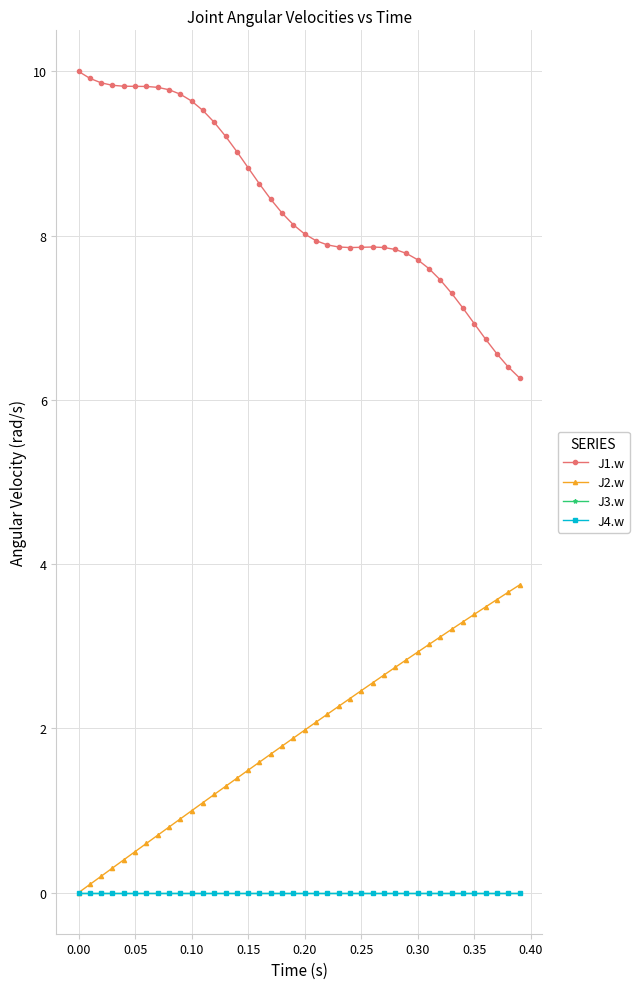

Is this an area chart (filled region under the line)?

No